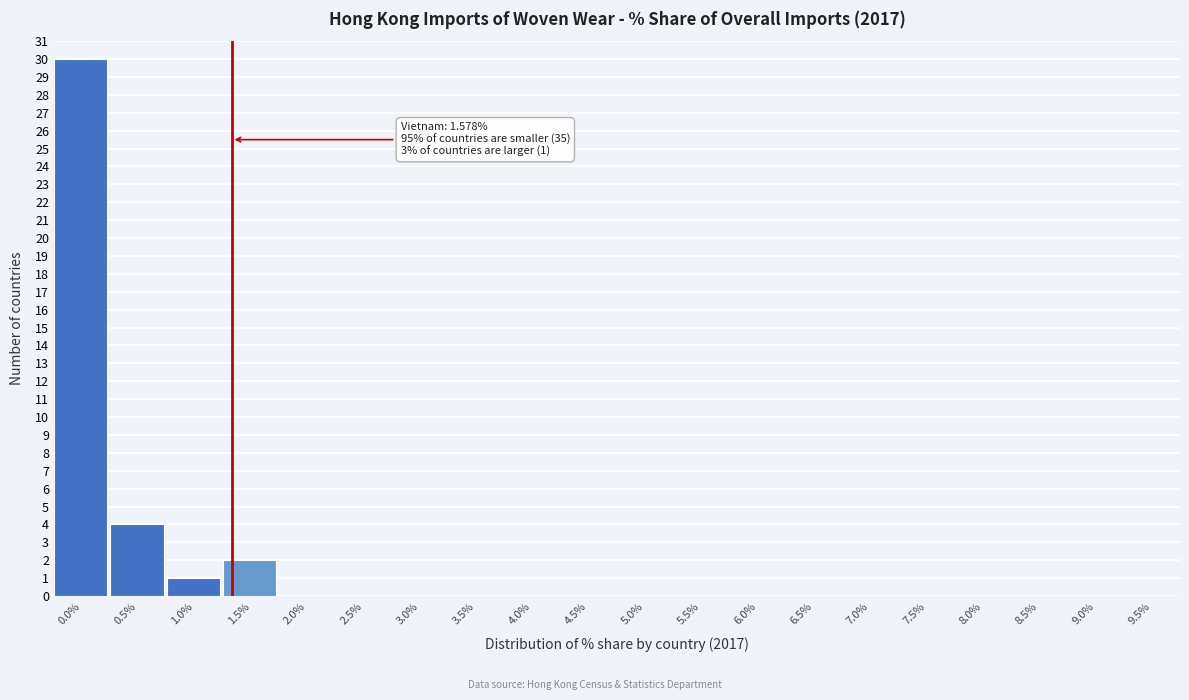

Reading left to right, what are all the values shown in this chart?

0.0%=30	0.5%=4	1.0%=1	1.5%=2	2.0%=0	2.5%=0	3.0%=0	3.5%=0	4.0%=0	4.5%=0	5.0%=0	5.5%=0	6.0%=0	6.5%=0	7.0%=0	7.5%=0	8.0%=0	8.5%=0	9.0%=0	9.5%=0